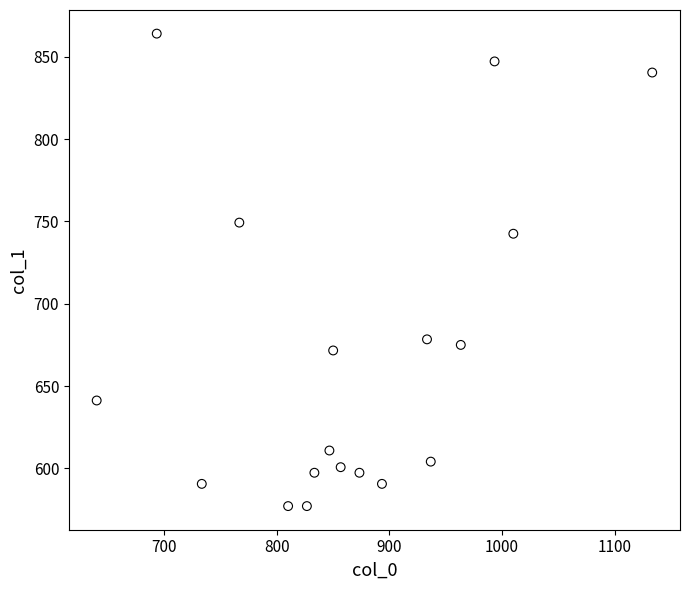

What is the range of X values (max minus min)?

493.3